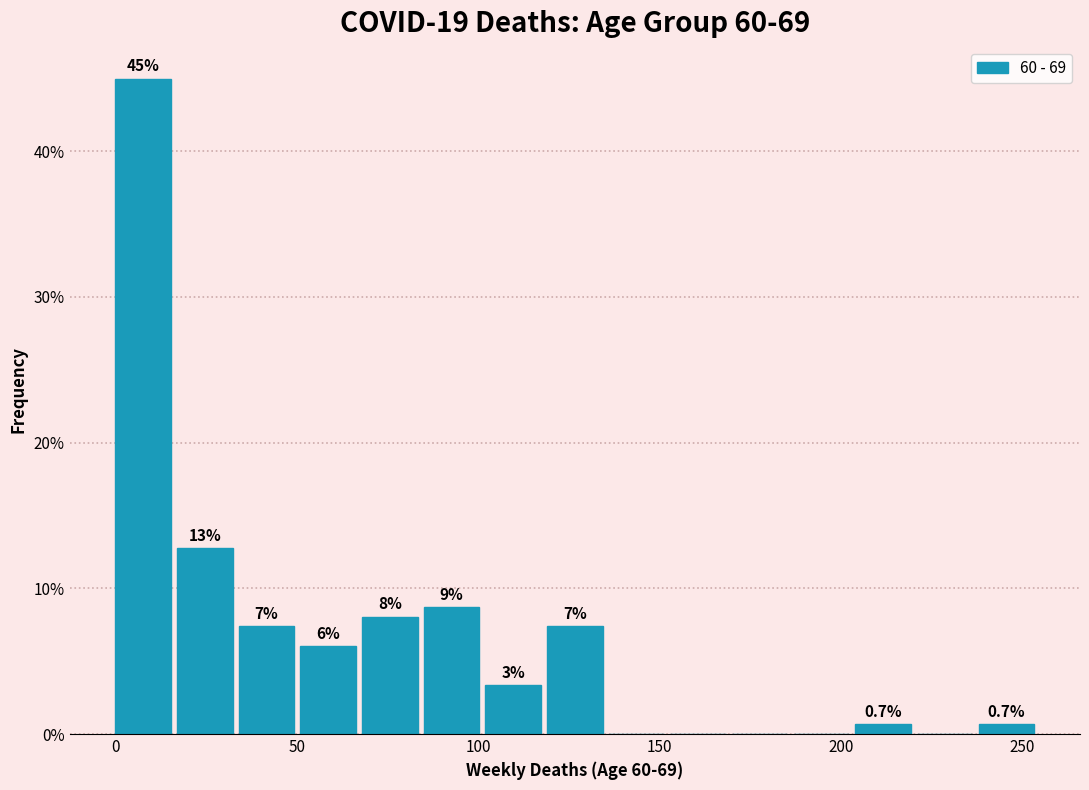

Read against the x-axis, roughly where is the centre of the tallest bar?

10